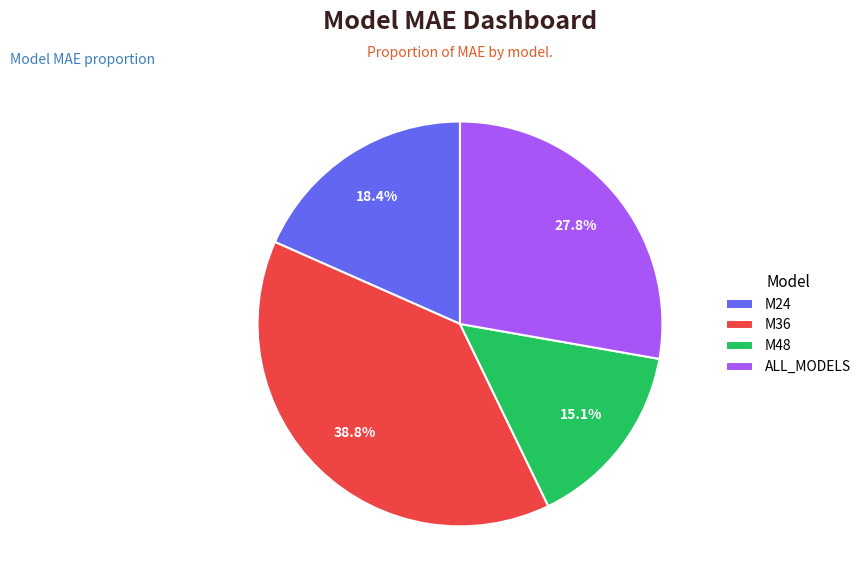

Does any single category account for the majority?

No